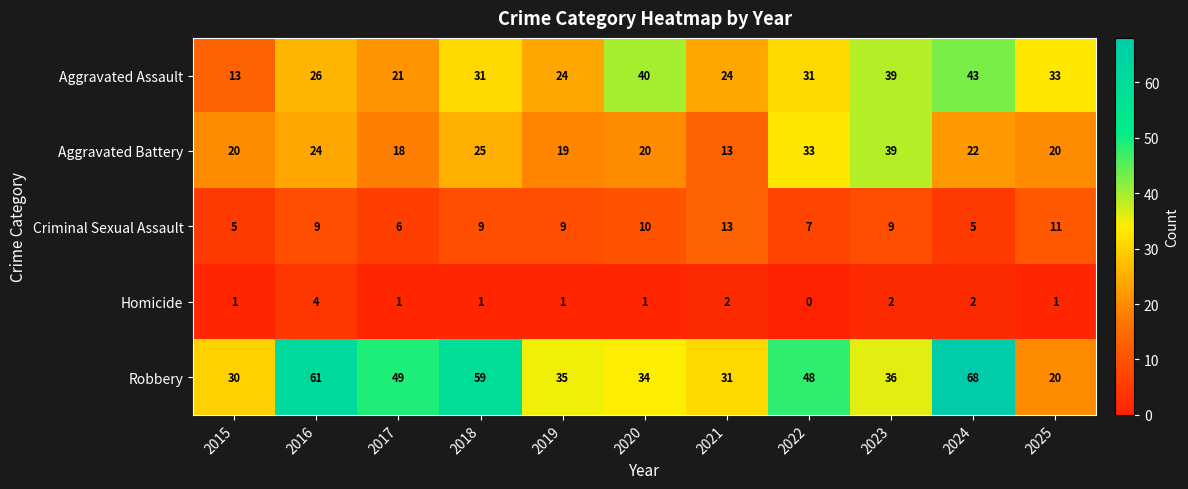

What is the difference between the highest and lowest values at 2020?

39